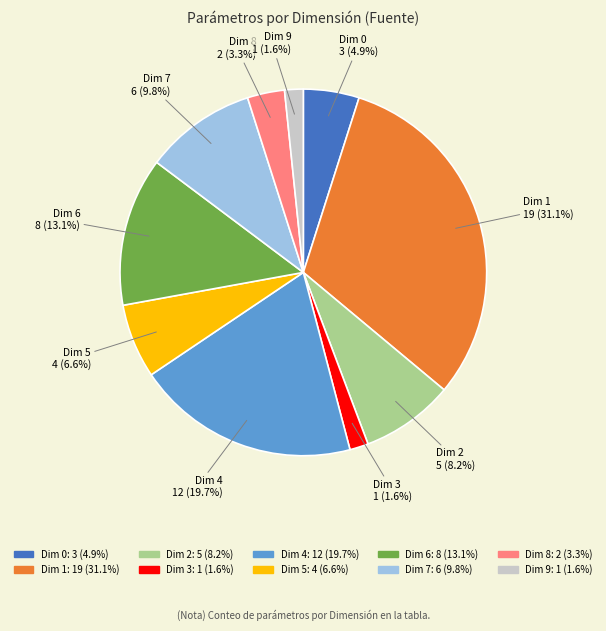

Is there a majority slice in this chart?

No